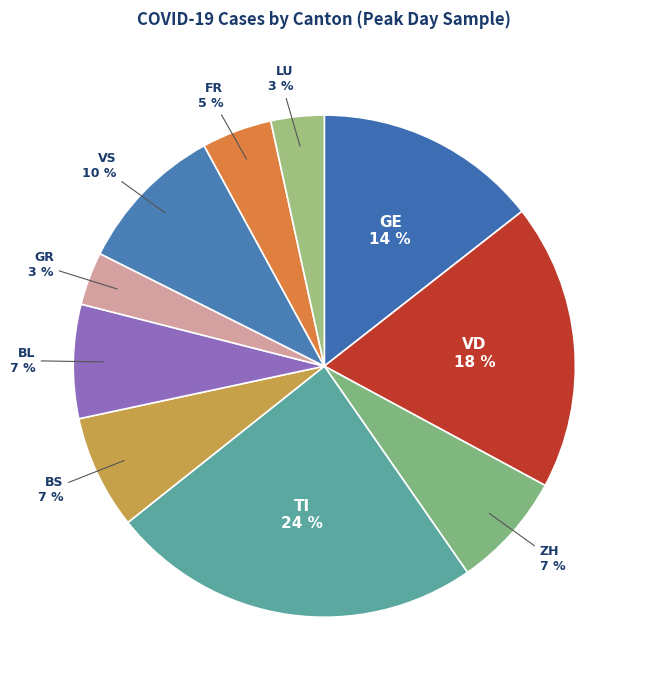

Rank the categories by value from highest to lowest.

TI, VD, GE, VS, ZH, BS, BL, FR, GR, LU